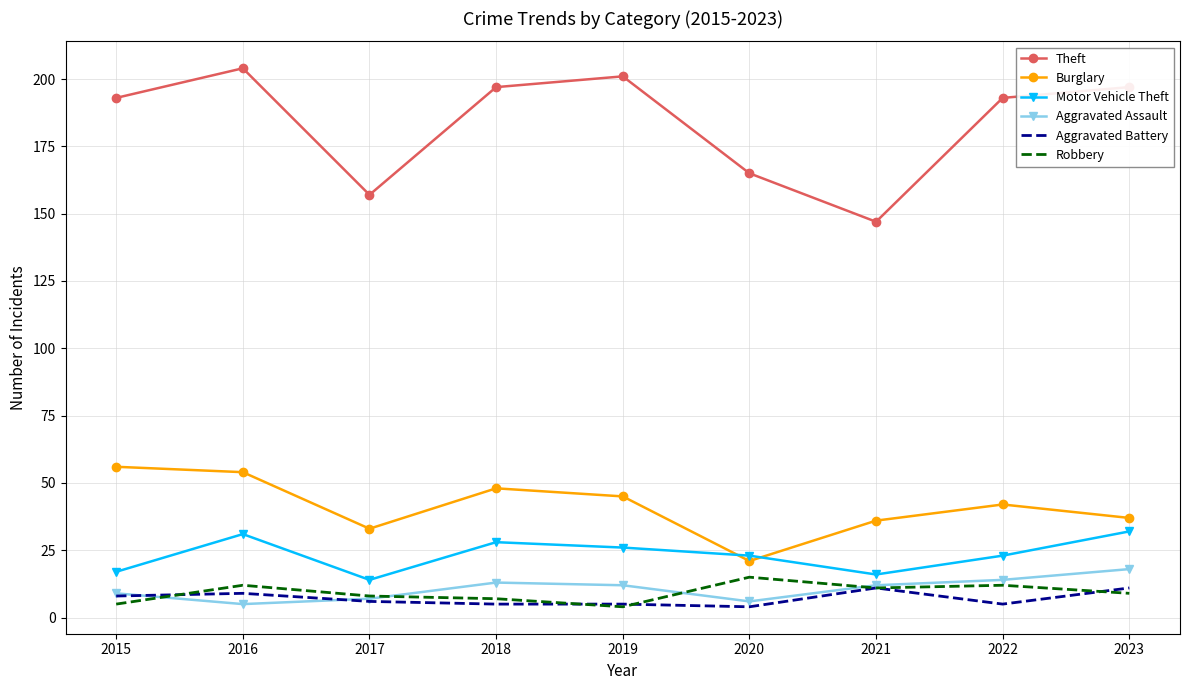

True or false: Motor Vehicle Theft has a value of 23 at 2022.

True